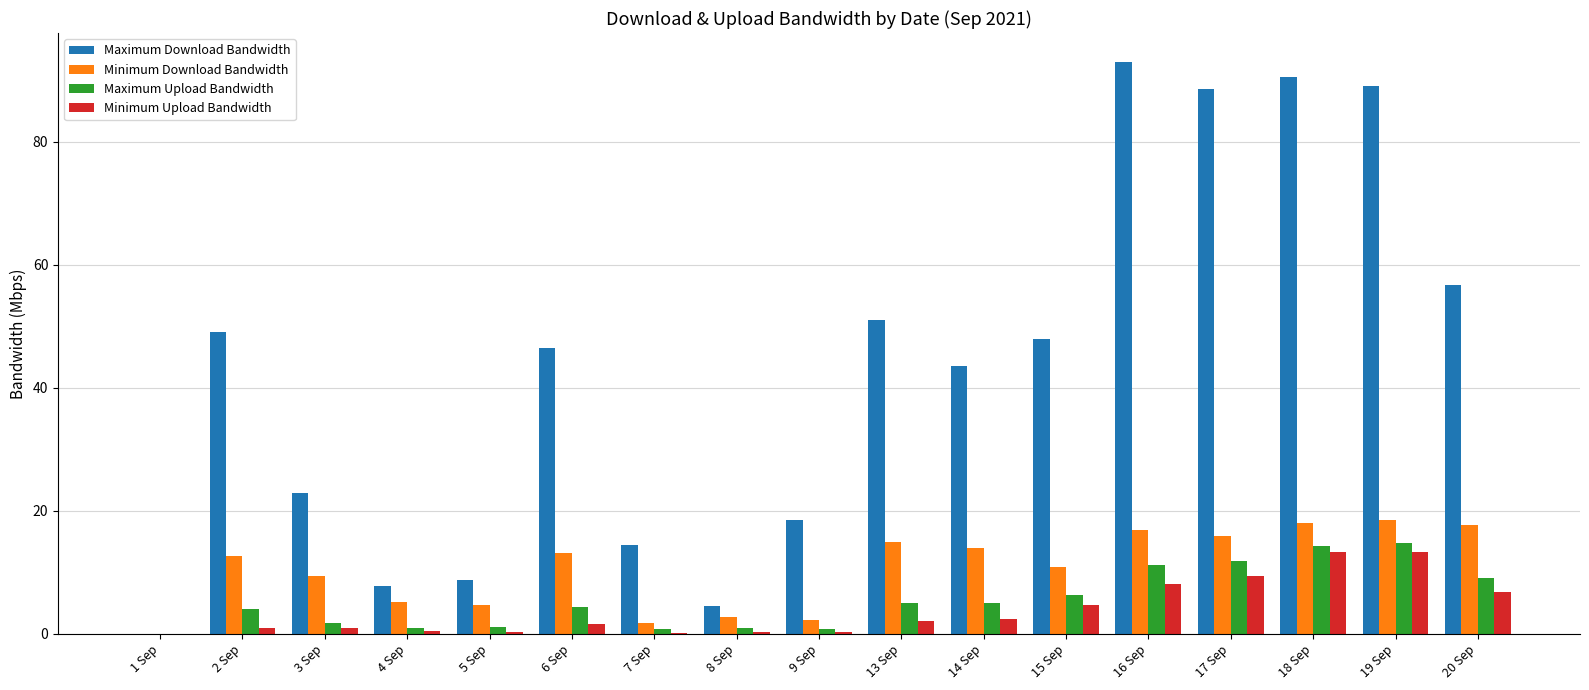

What is the sum of all Maximum Download Bandwidth values?

732.5